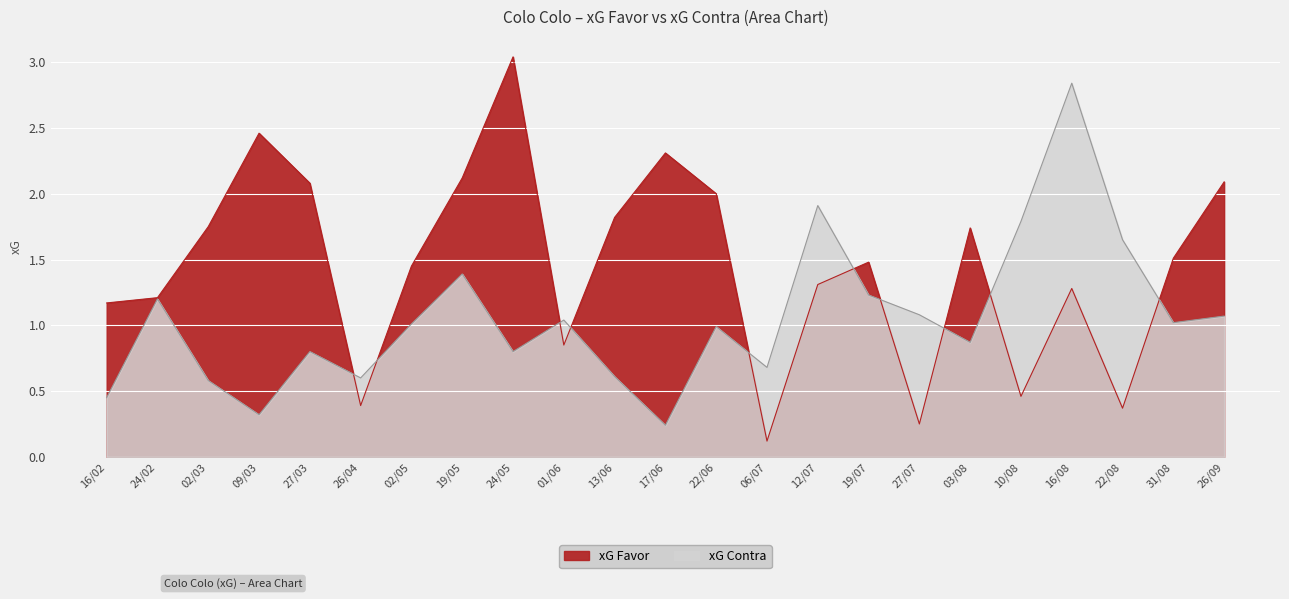

What is the sum of all xG Contra values?

24.2